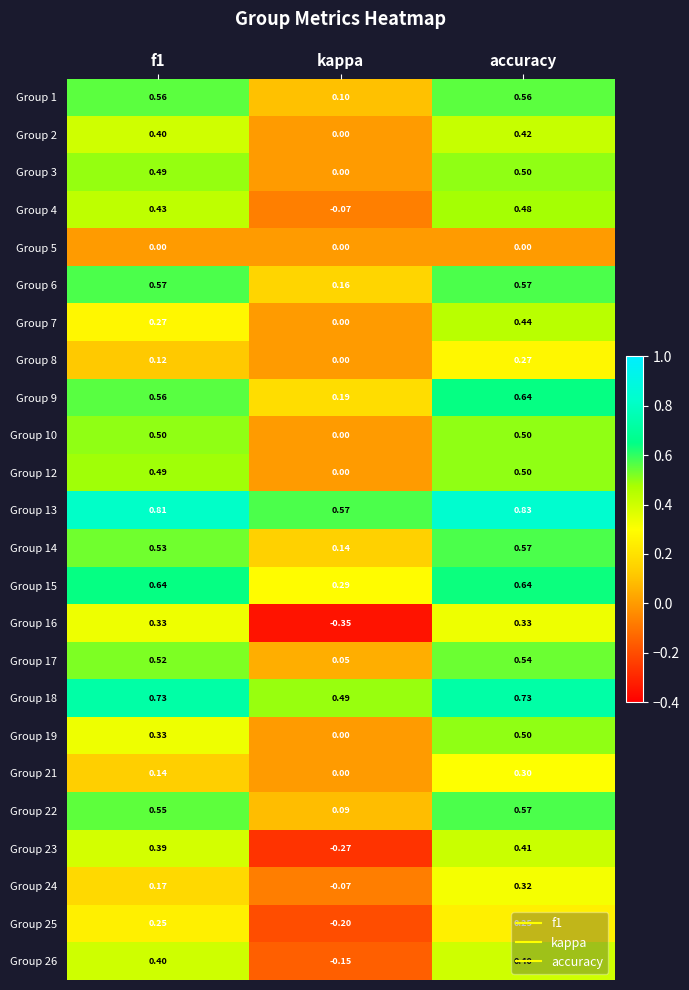

Where is Group 15 nearest to the value 0?

kappa